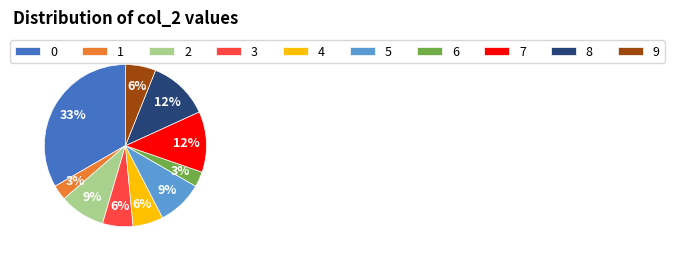

To the nearest percent, what is the average slice percentage?

10%